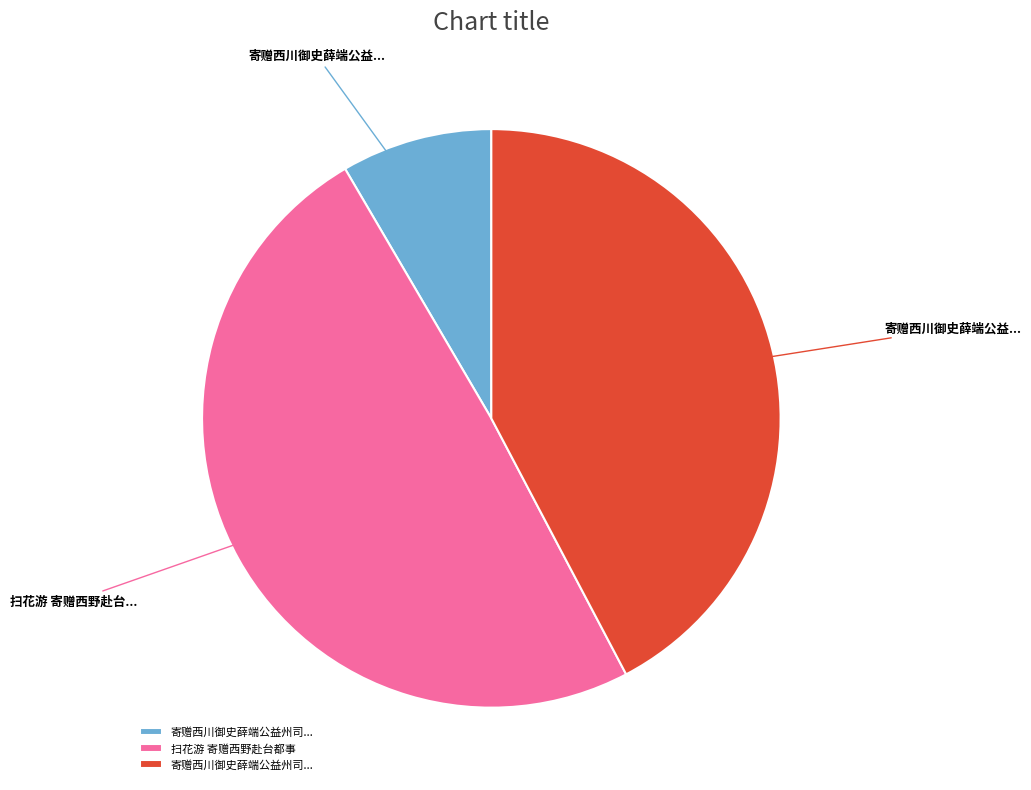

Is there any slice that represents more than half of the pie?

No